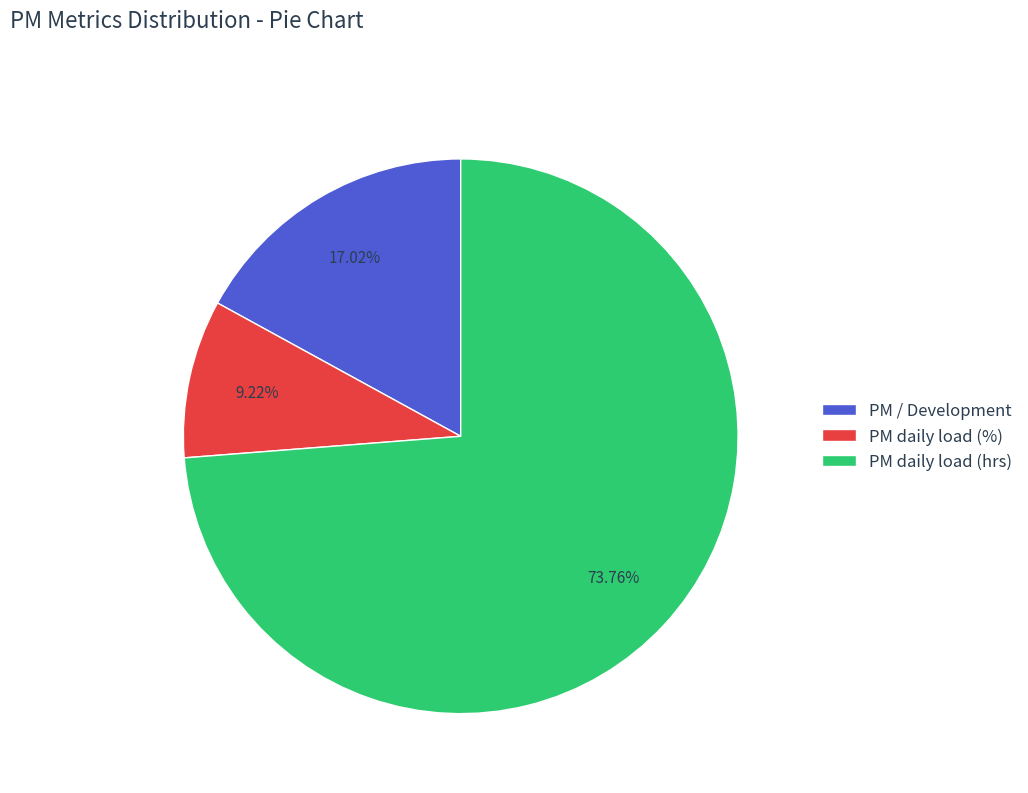

Count the number of slices in the pie.

3